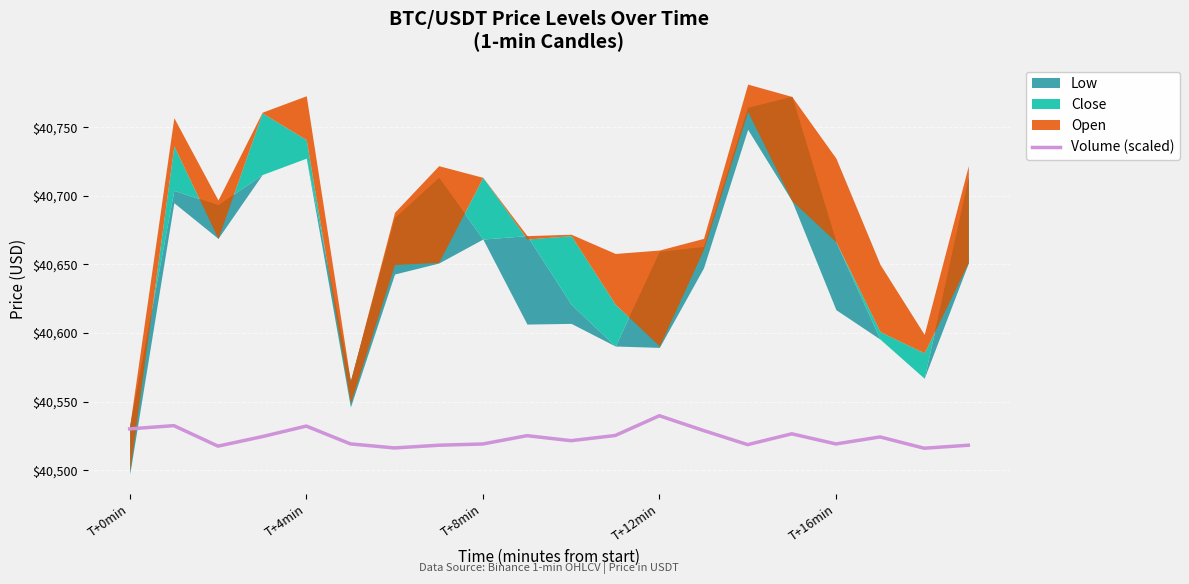

True or false: there are more than 2 points higher than both neighbors.

True